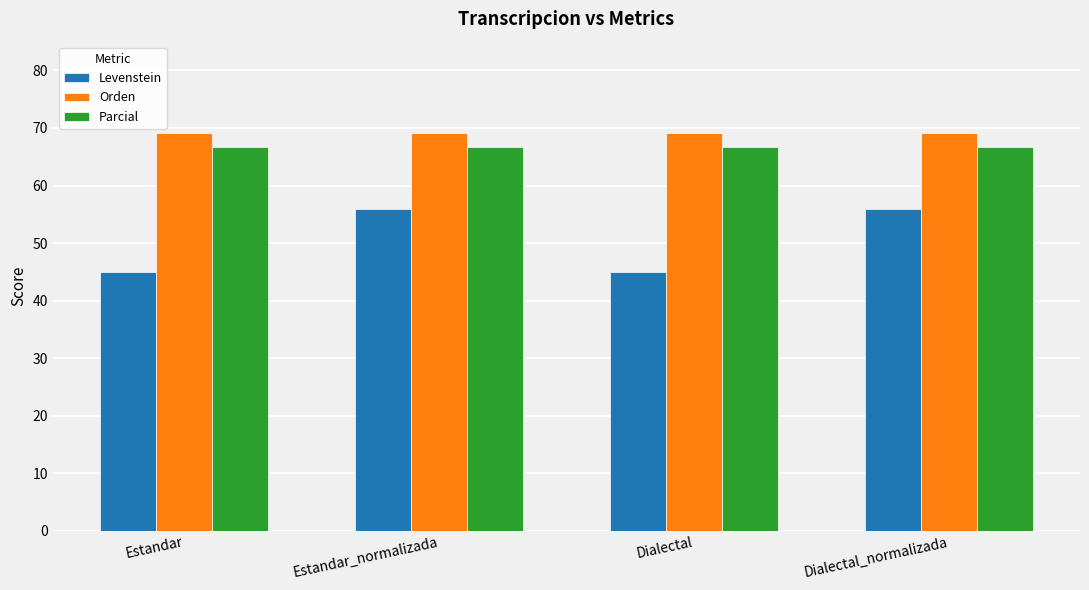

Rank the series at Estandar from lowest to highest value.

Levenstein, Parcial, Orden